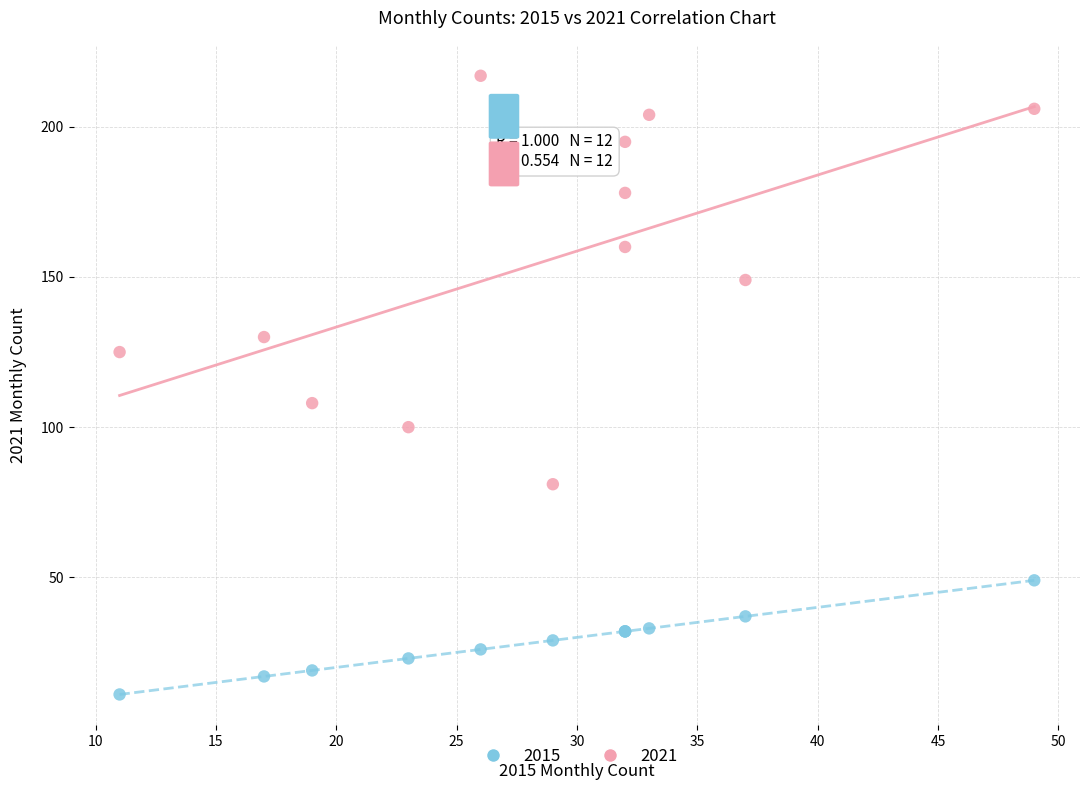

Across all series, what Y value is closest to 114?

108